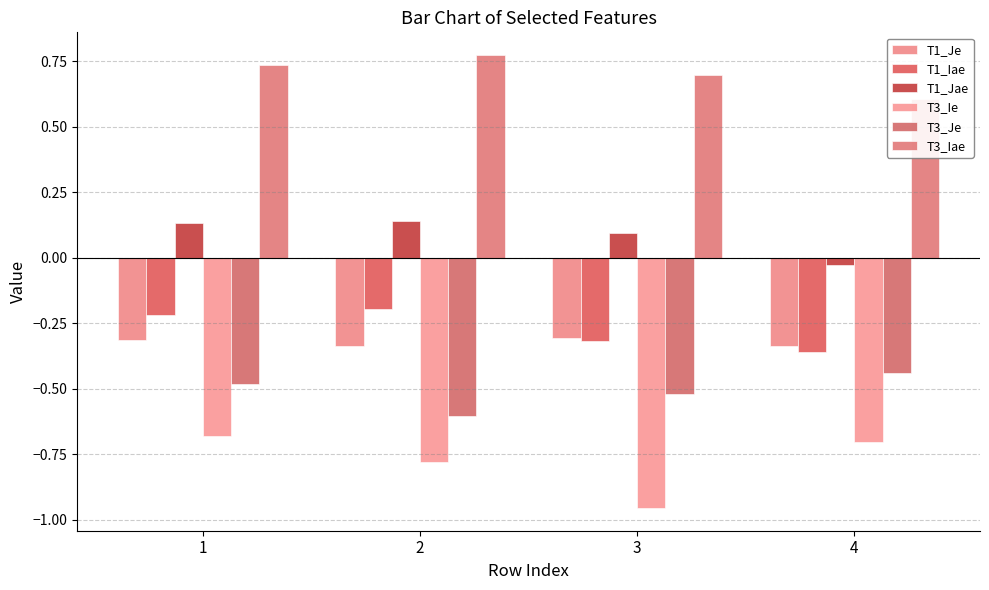

What is the average value of the T3_Je series?

-0.5